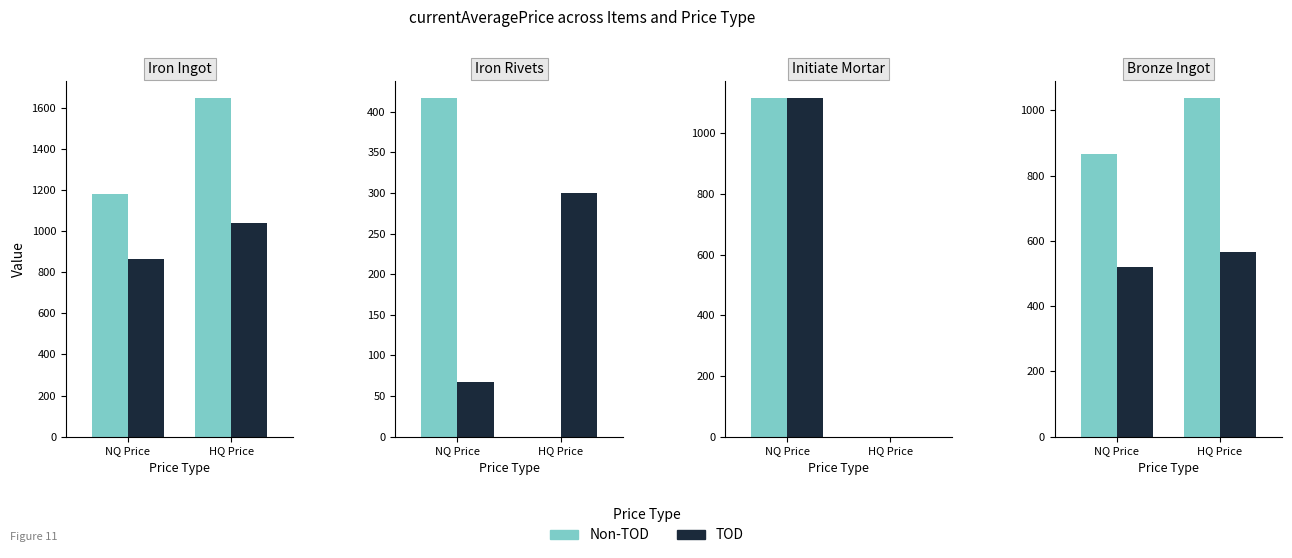

Which has a higher value, NQ Price or HQ Price?

HQ Price